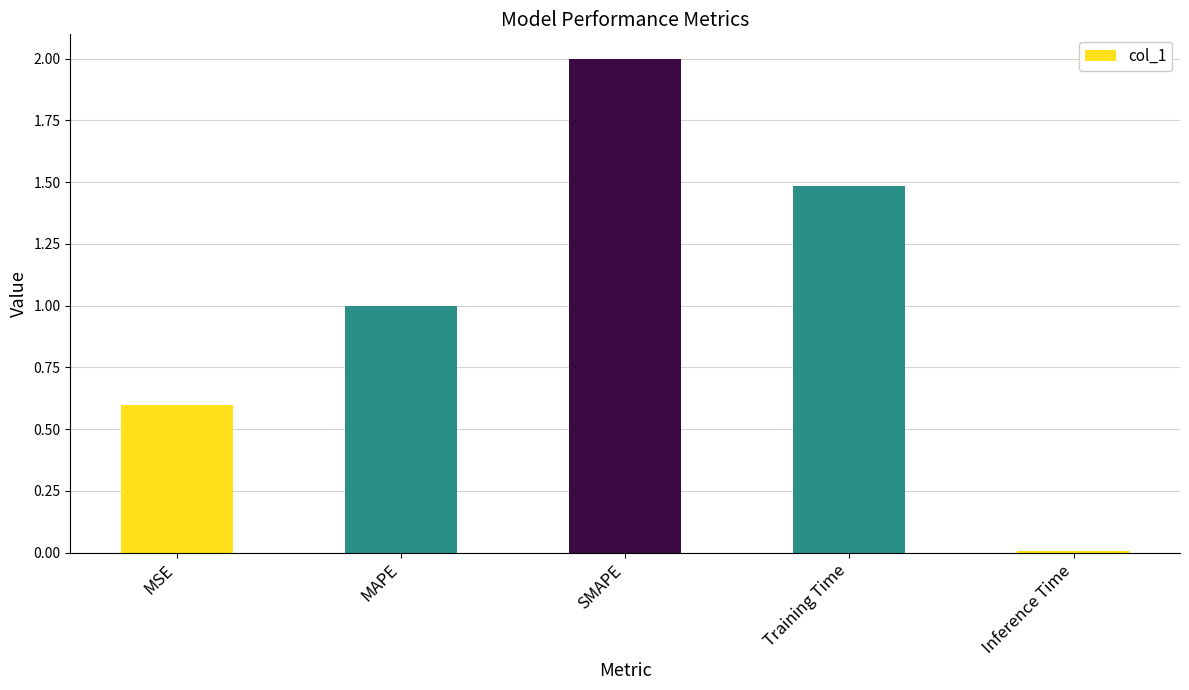

Is it true that the value at Training Time is 1.5?

True